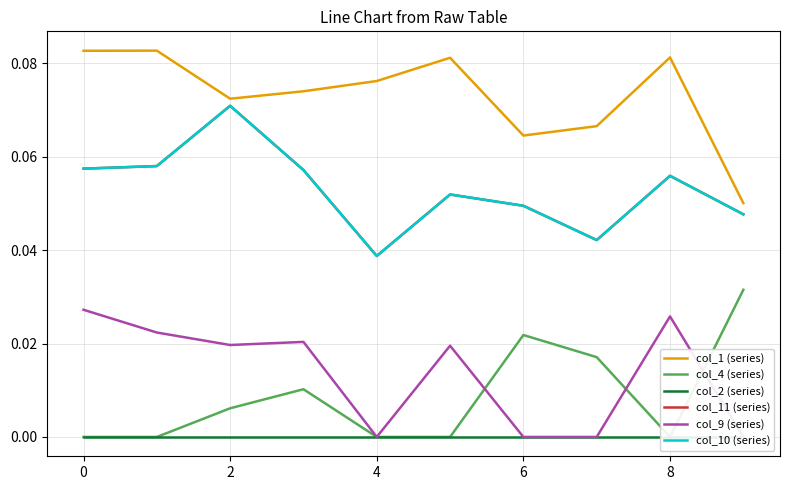

Where is the first local minimum for col_4 (series)?

8